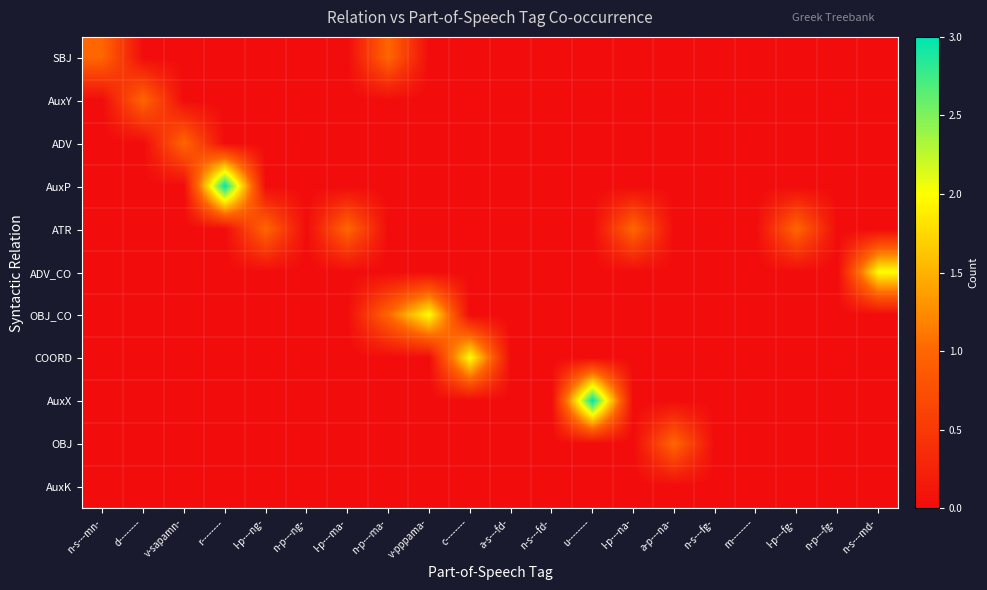

Rank the series at n-p---ng- from highest to lowest value.

SBJ, AuxY, ADV, AuxP, ATR, ADV_CO, OBJ_CO, COORD, AuxX, OBJ, AuxK